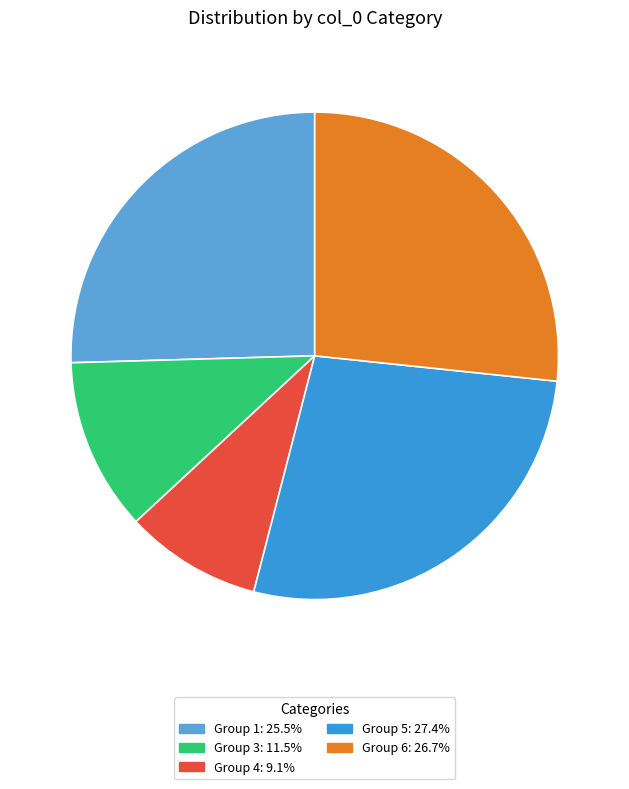

Is there a majority slice in this chart?

No